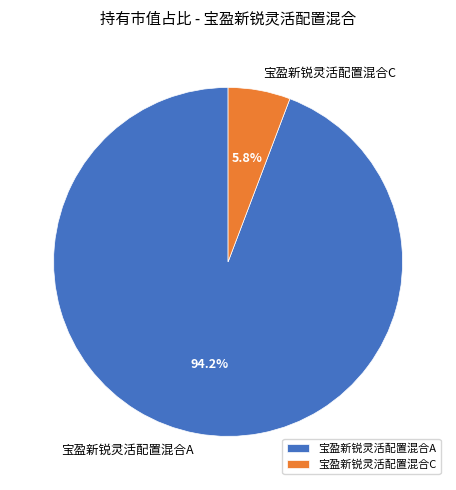

Which has a higher value, 宝盈新锐灵活配置混合C or 宝盈新锐灵活配置混合A?

宝盈新锐灵活配置混合A